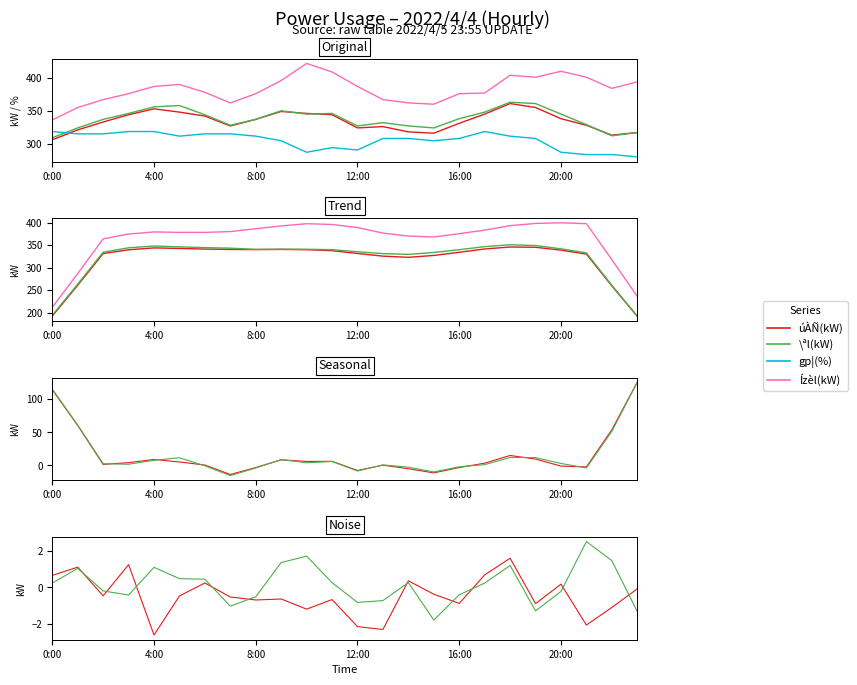

In gp¦(%), how many points are lower than both neighbors (excluding endpoints)?

4